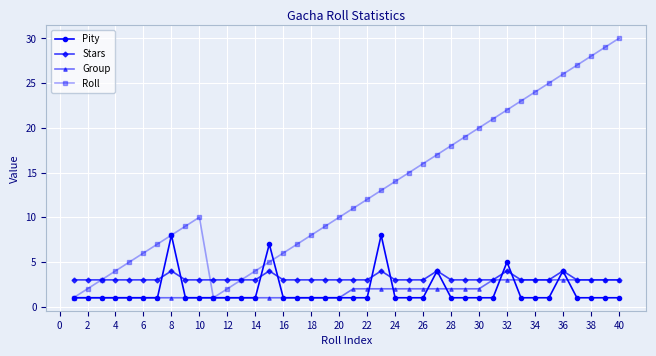

What are all the series names shown in the legend?

Pity, Stars, Group, Roll